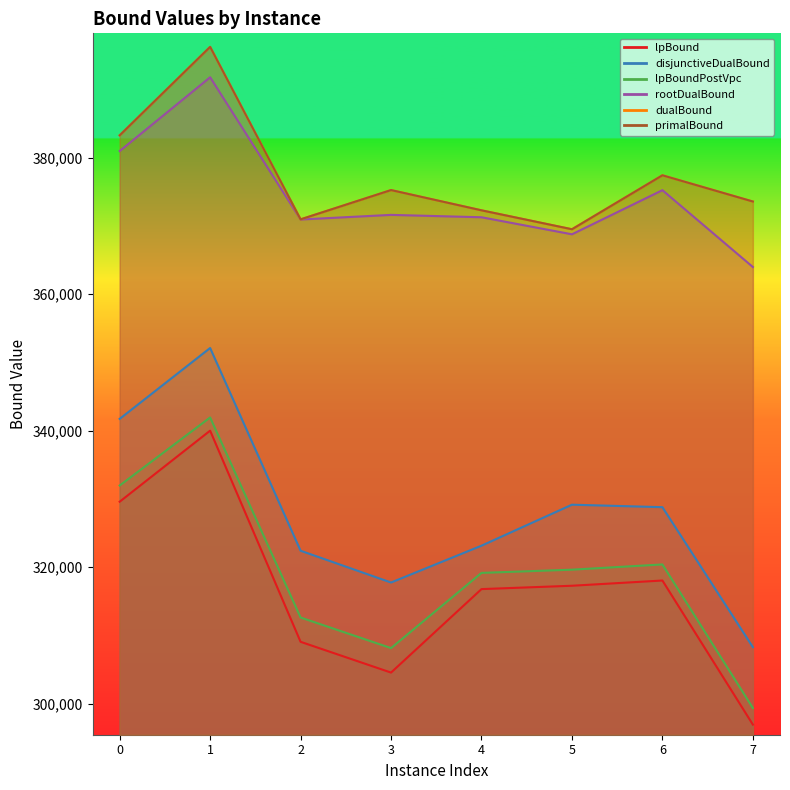

What is the difference between the rootDualBound values at 7 and 3?

7639.5